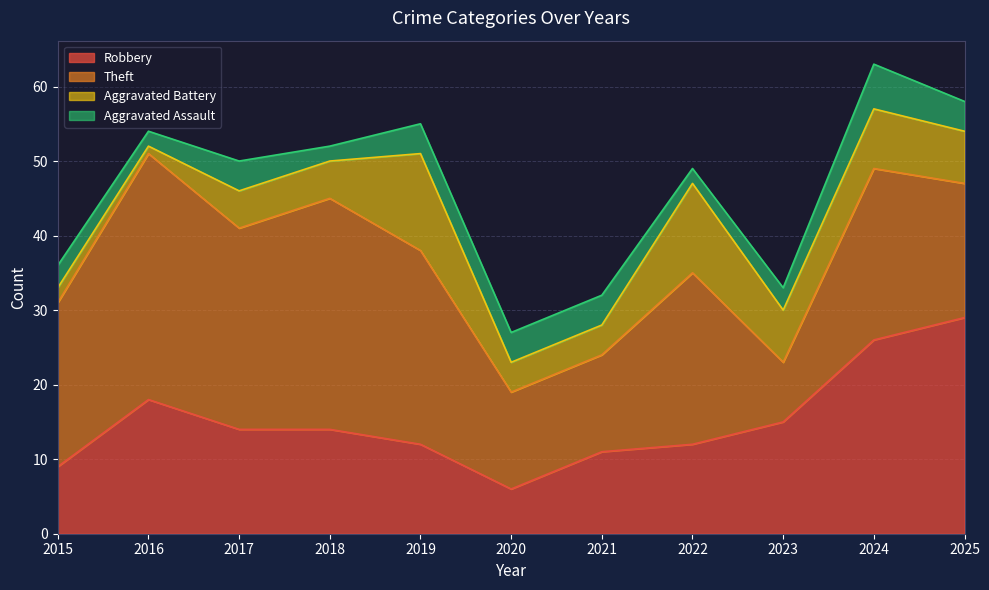

List the series in order of their overall mean, lowest first.

Aggravated Assault, Aggravated Battery, Robbery, Theft